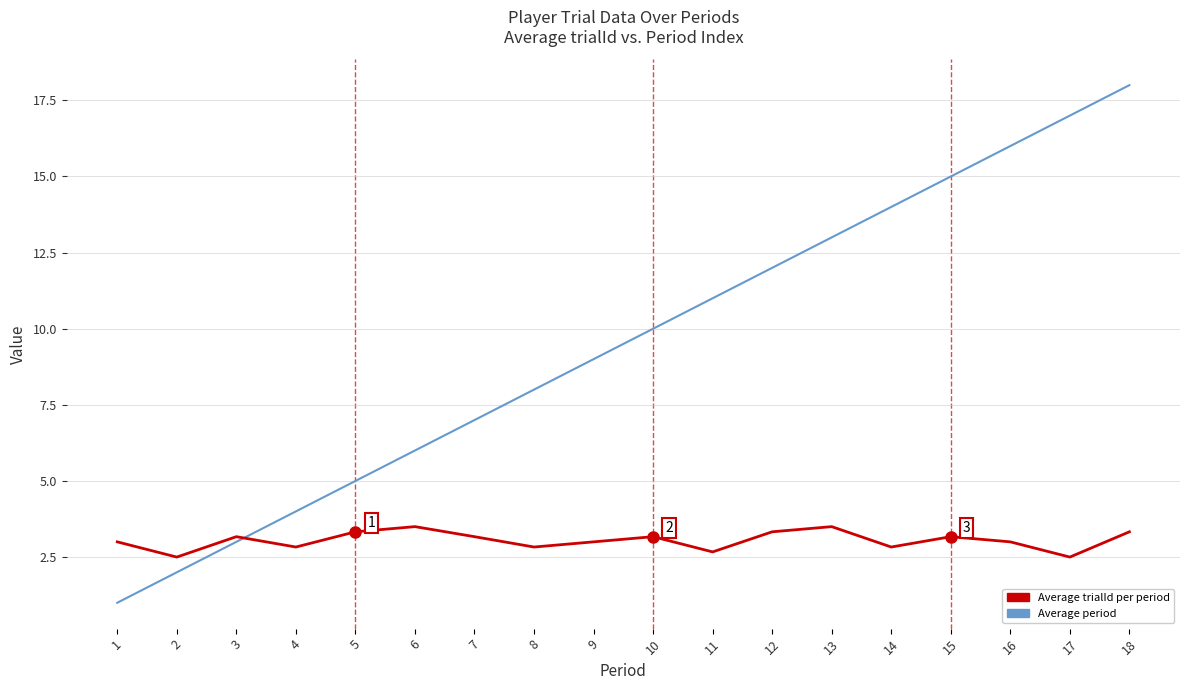

What is the sum of the Average period values at 13 and 15?

28.0